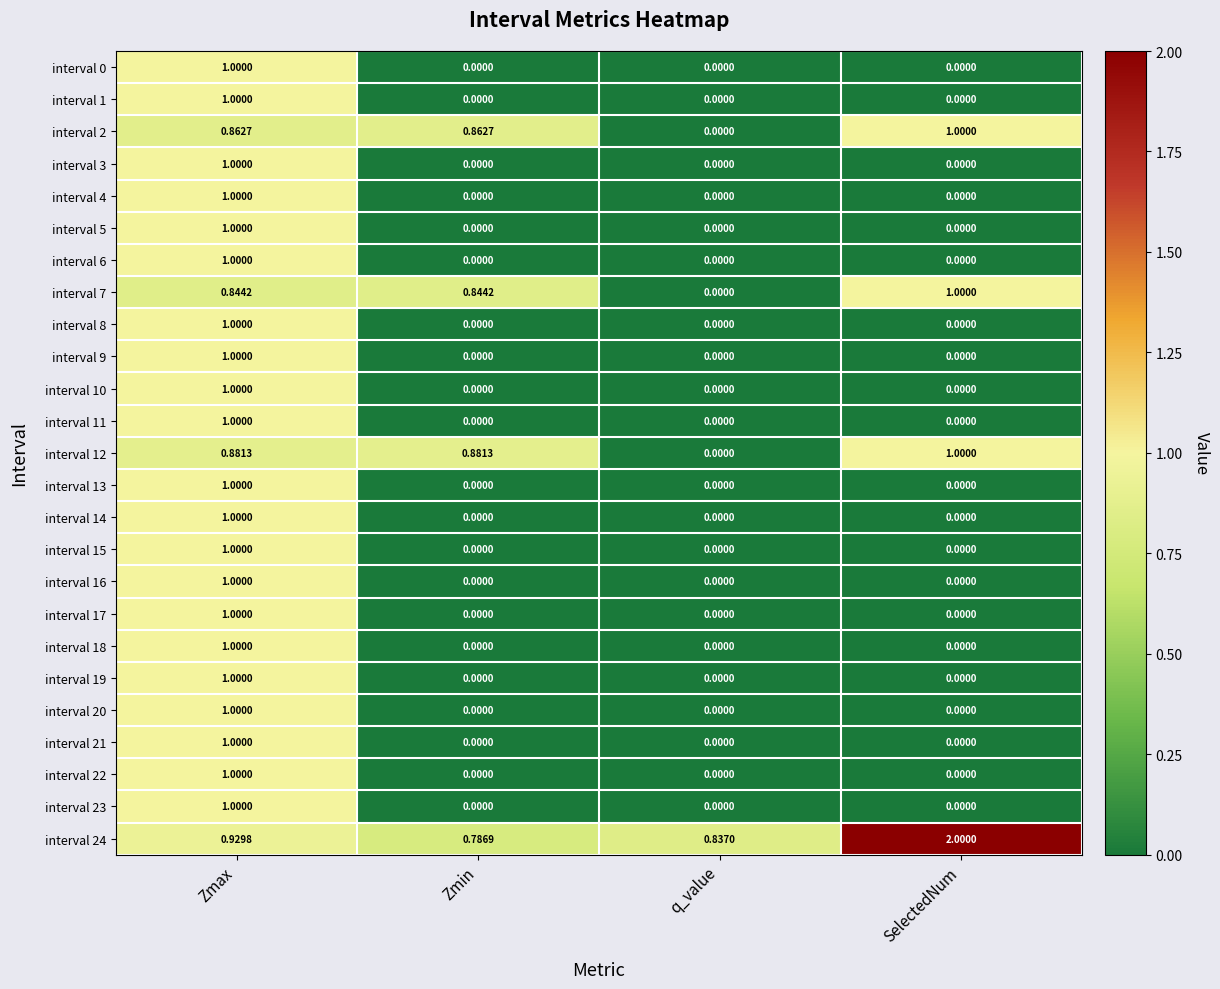

How many distinct data groups are displayed?

25